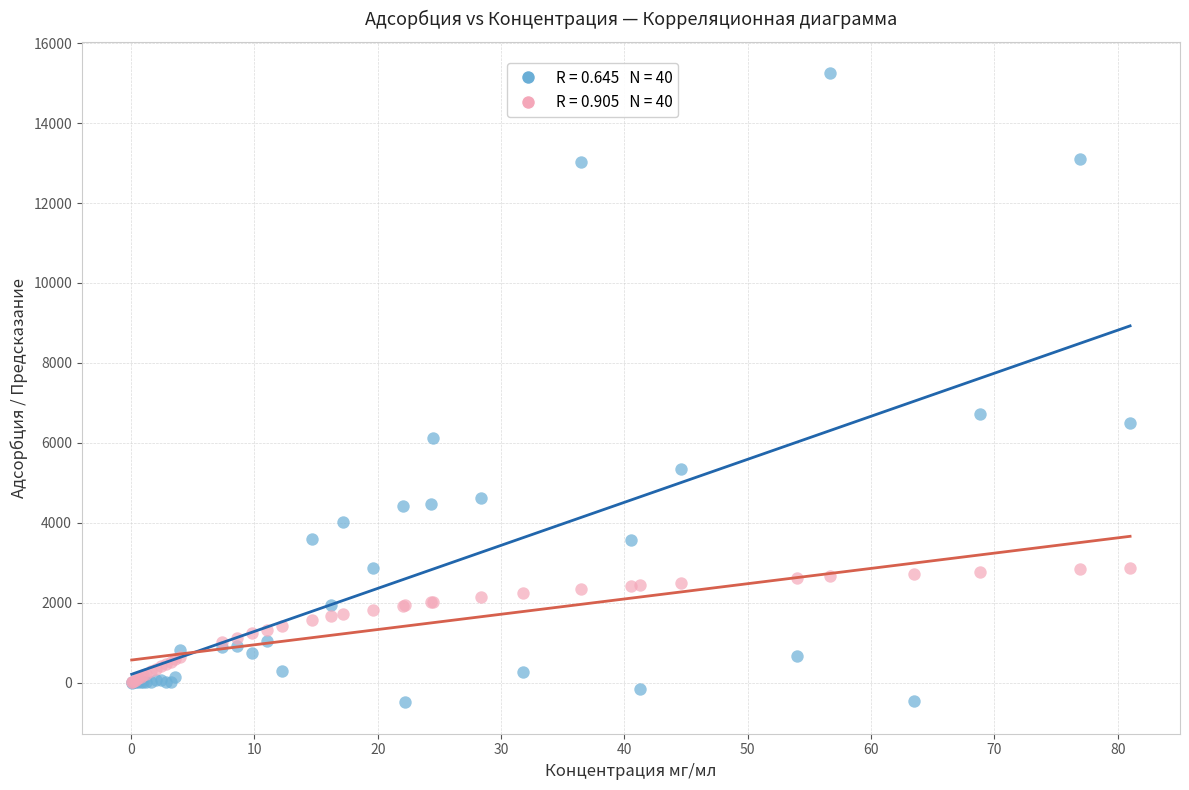

Across all series, what Y value is closest to 7376?

6720.5